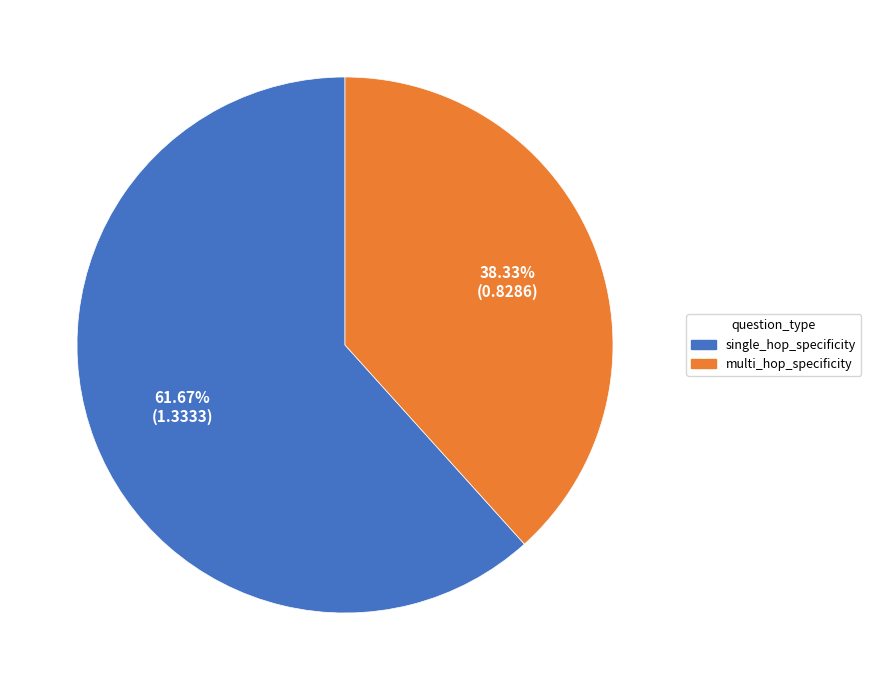

Which slice is the largest?

single_hop_specificity